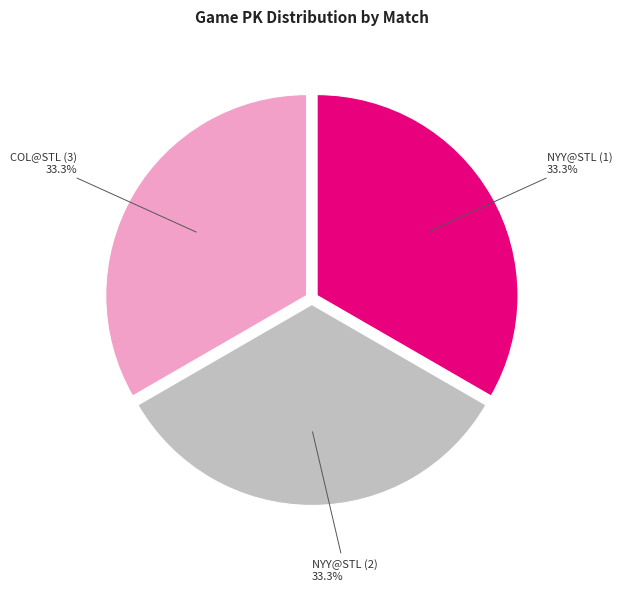

To the nearest percent, what percentage of the pie is NYY@STL (1)?

33%